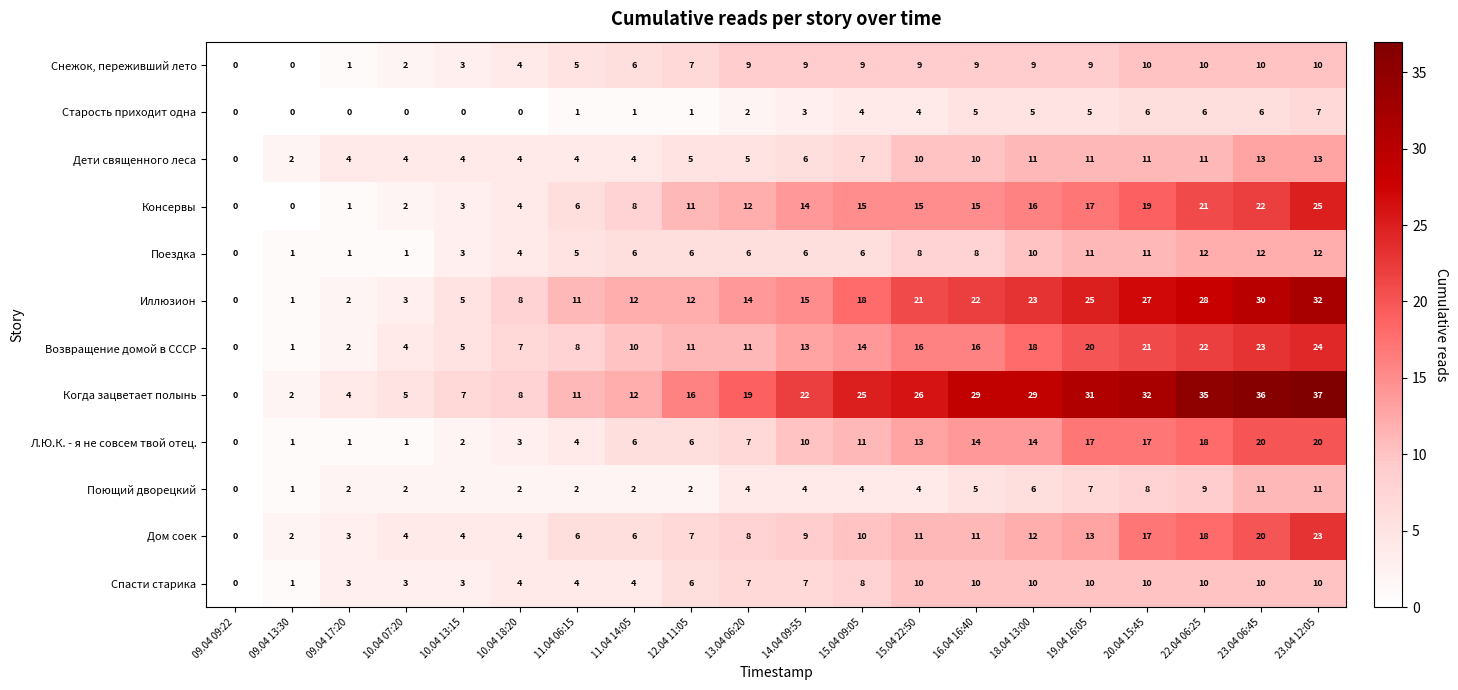

What is the sum of all Поющий дворецкий values?

88